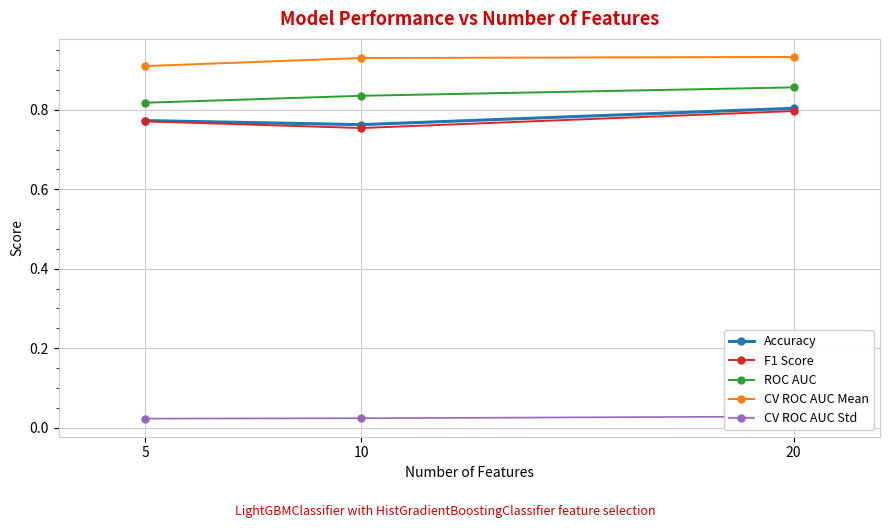

Reading left to right, list all the values displayed in this chart.

Accuracy: 0.8	0.8	0.8
F1 Score: 0.8	0.8	0.8
ROC AUC: 0.8	0.8	0.9
CV ROC AUC Mean: 0.9	0.9	0.9
CV ROC AUC Std: 0.0	0.0	0.0